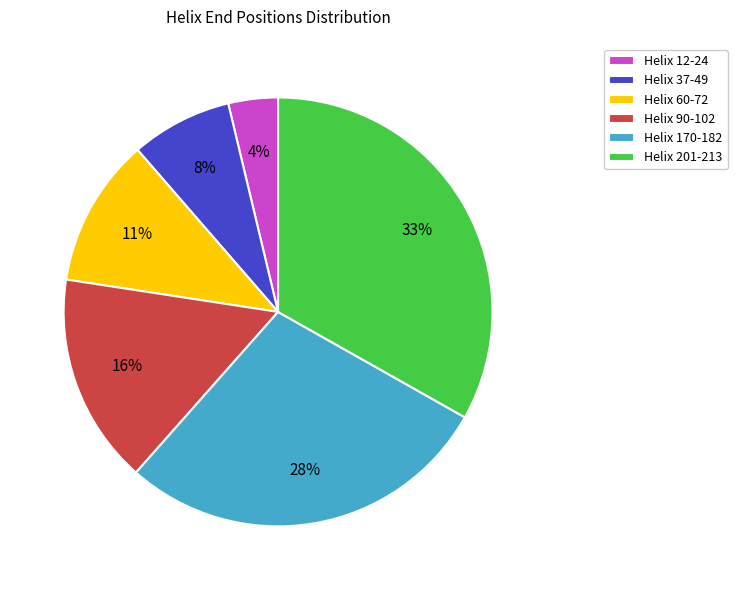

Rank the categories by value from highest to lowest.

Helix 201-213, Helix 170-182, Helix 90-102, Helix 60-72, Helix 37-49, Helix 12-24